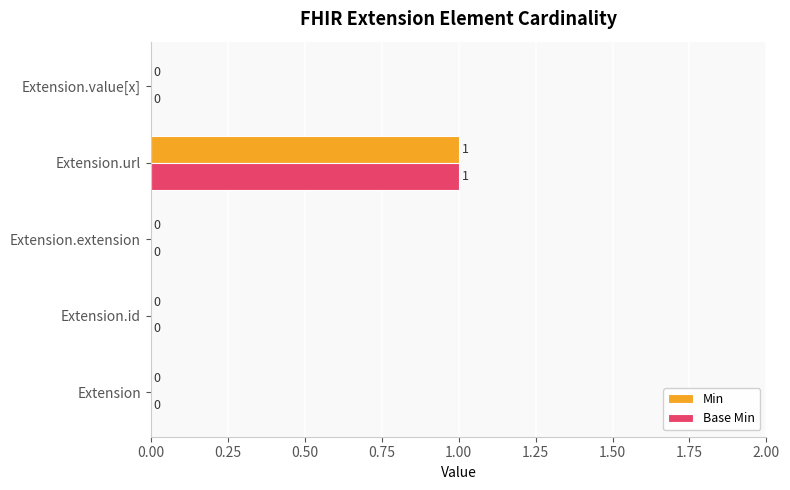

True or false: Base Min has a value of 0 at Extension.extension.

True